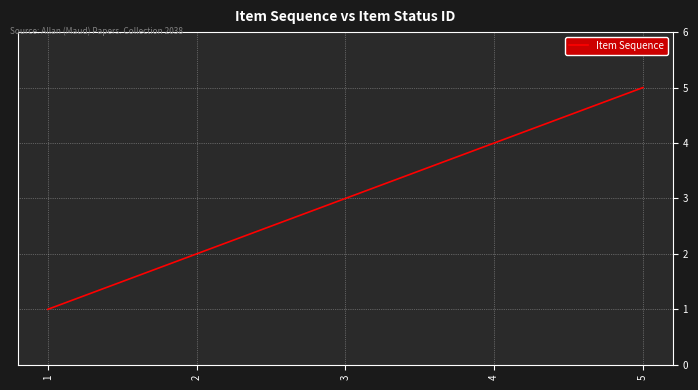

What is the difference between the values at 3 and 4?

1